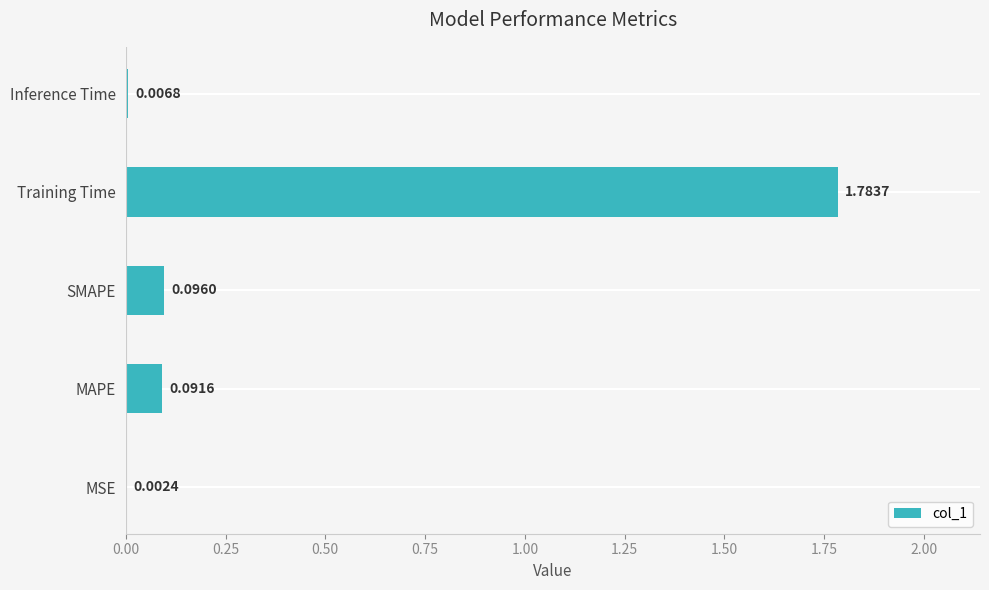

What is the change in value from Training Time to Inference Time?

-1.8